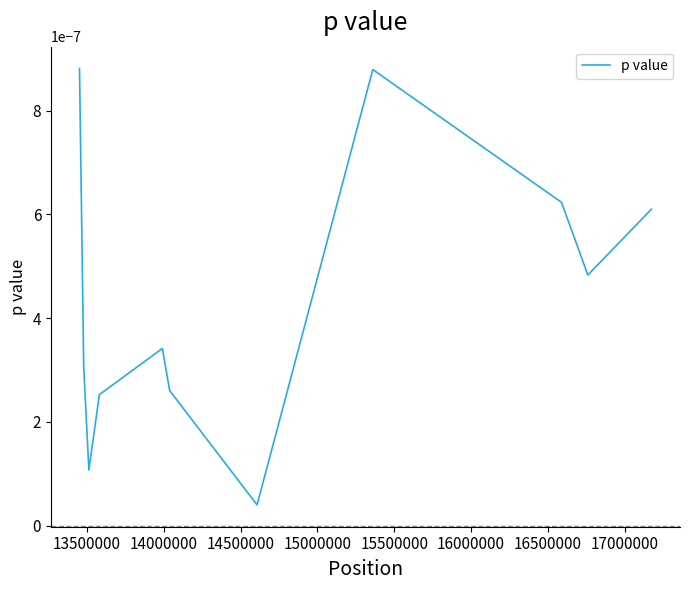

Does the chart display data point markers on the line(s)?

No